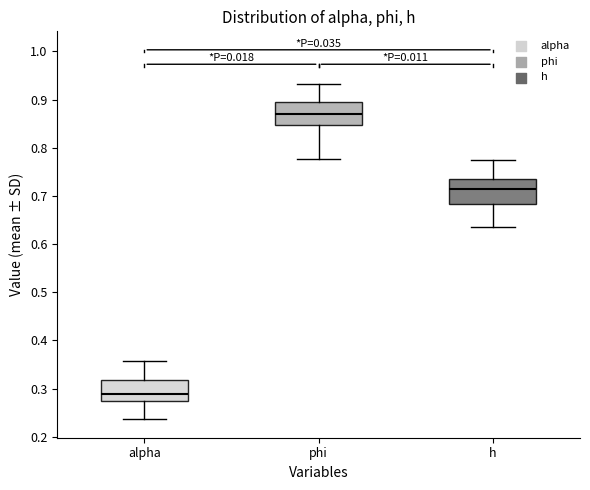

Which box's median line is the highest?

phi